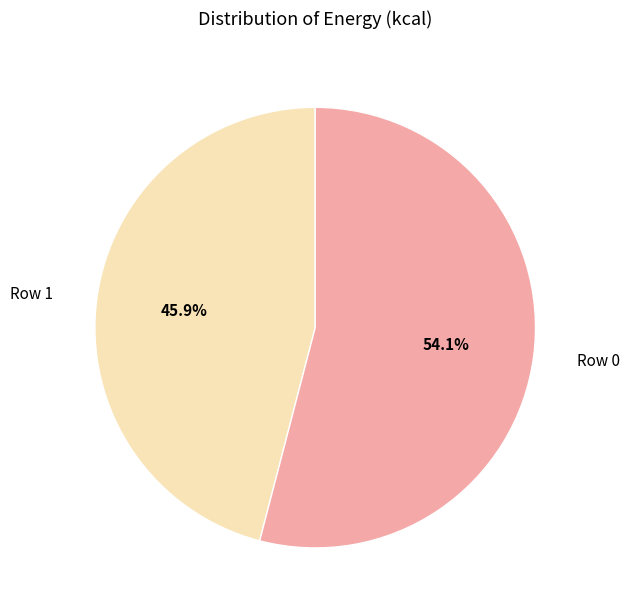

What percentage is the Row 0 slice, to the nearest percent?

54%